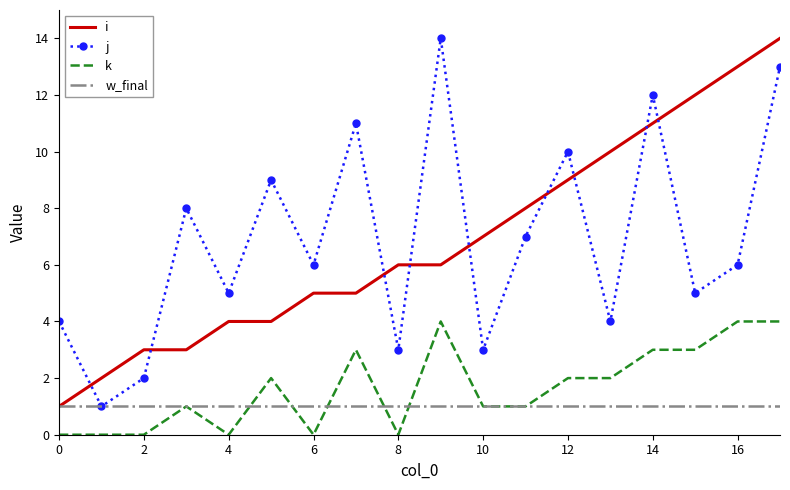

What is the greatest value displayed?

14